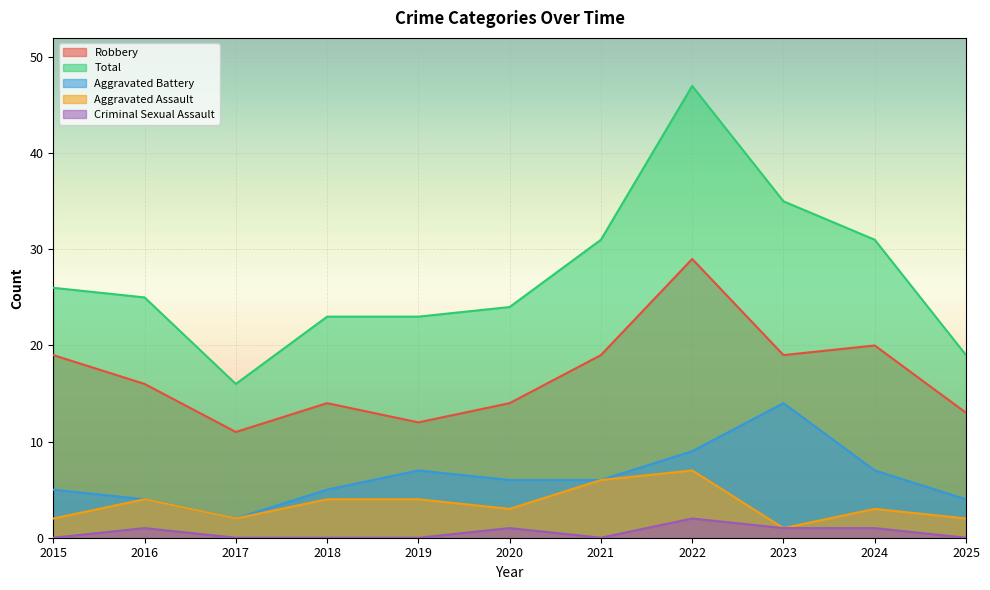

Which series changed the most between 2018 and 2025?

Total